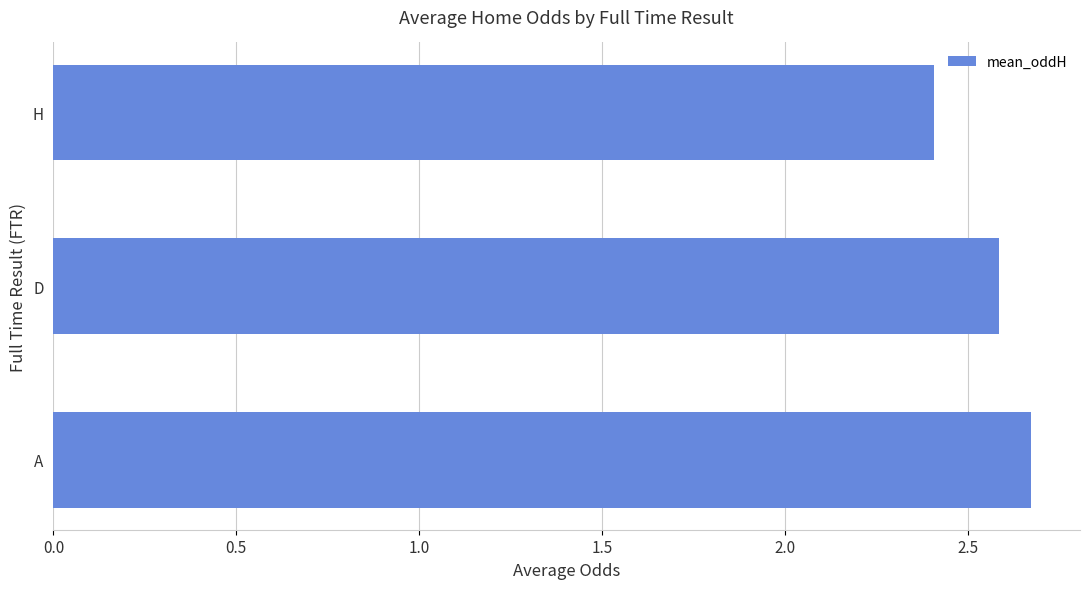

Reading bottom to top, list all the values displayed in this chart.

2.7	2.6	2.4